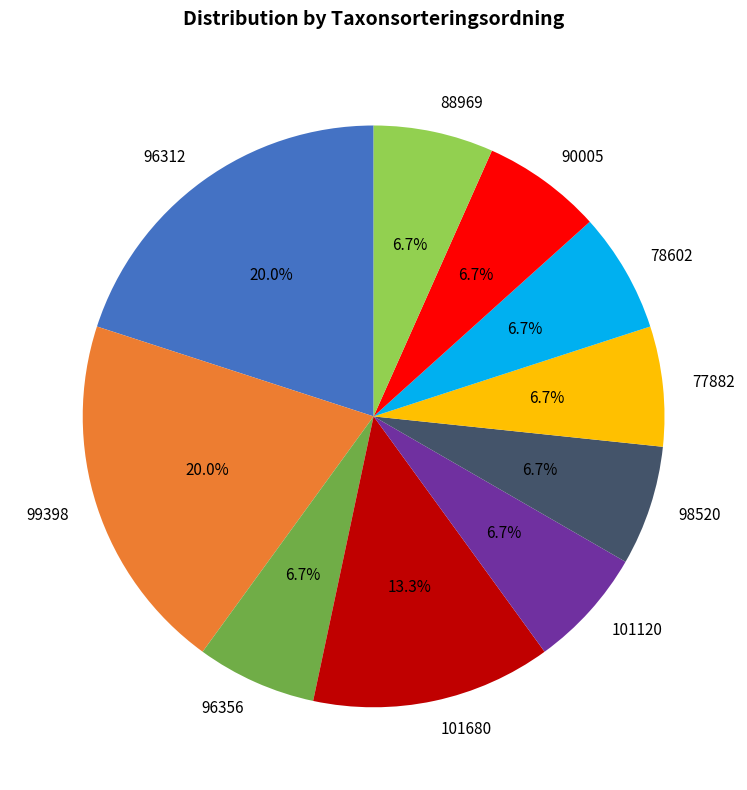

To the nearest percent, what percentage of the pie is 101680?

13%